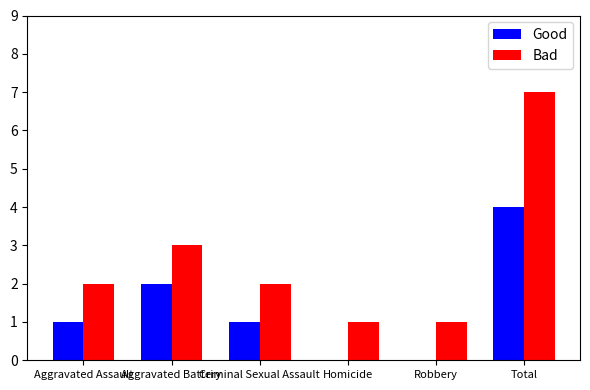

How many categories are shown in the chart?

6